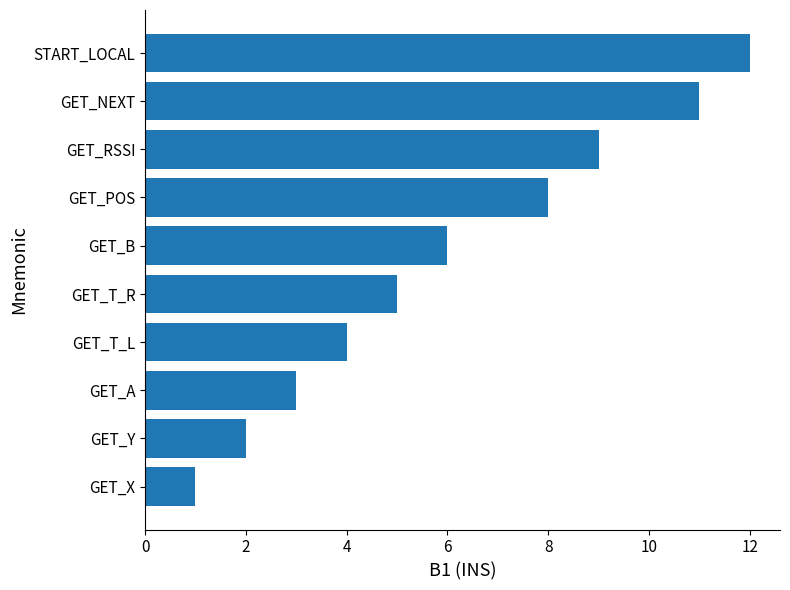

Read the value at GET_RSSI.

9